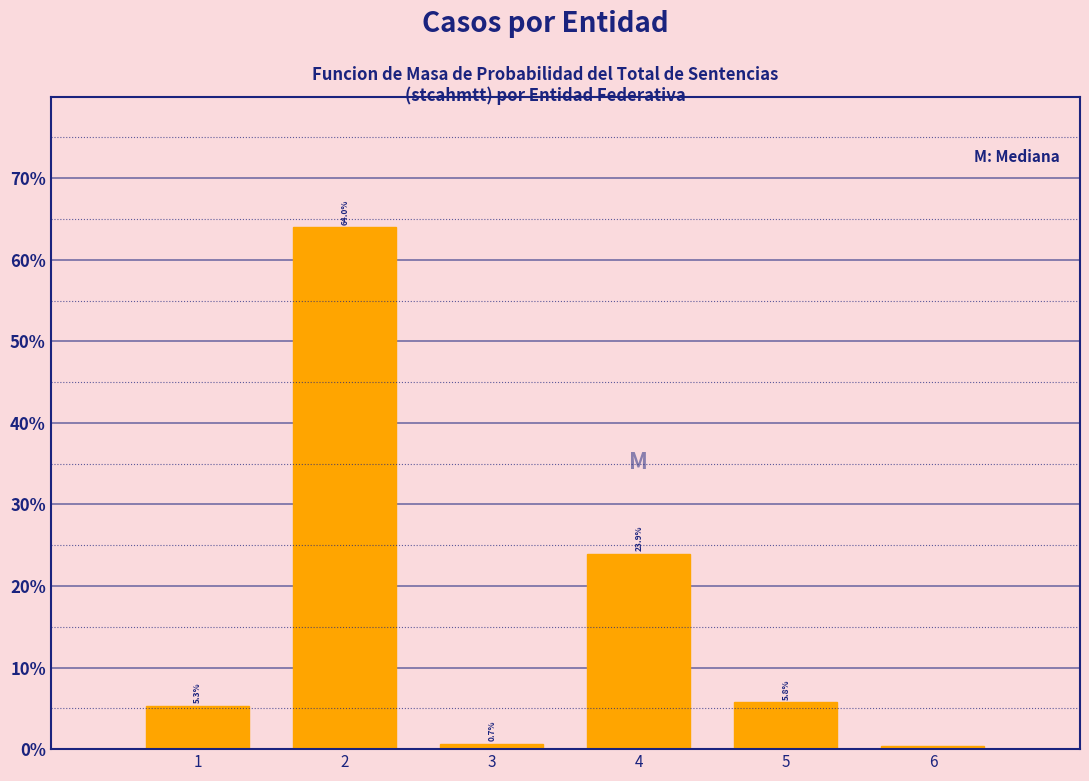

What is the value of the 1st bar from the left?

5.3